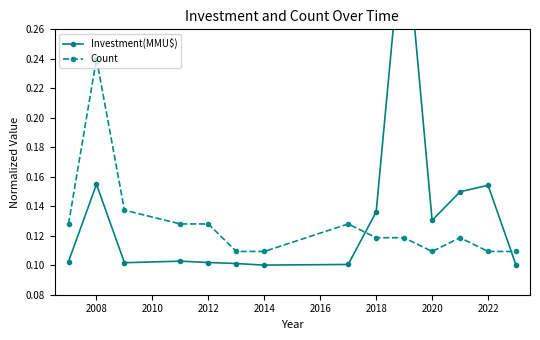

How many Count values are between 0 and 1?

14